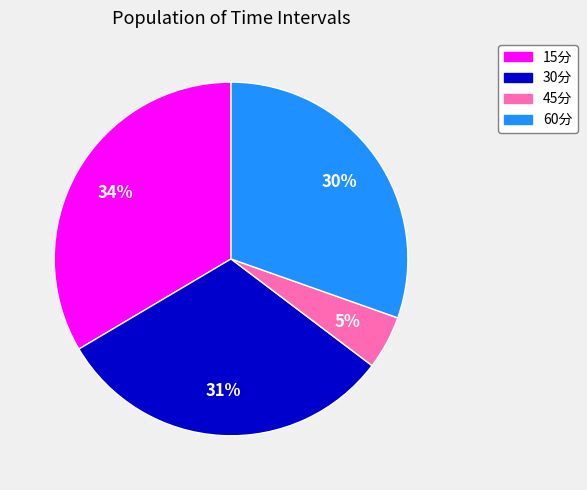

Approximately how many times larger is the value at 15分 compared to 60分?

1.1